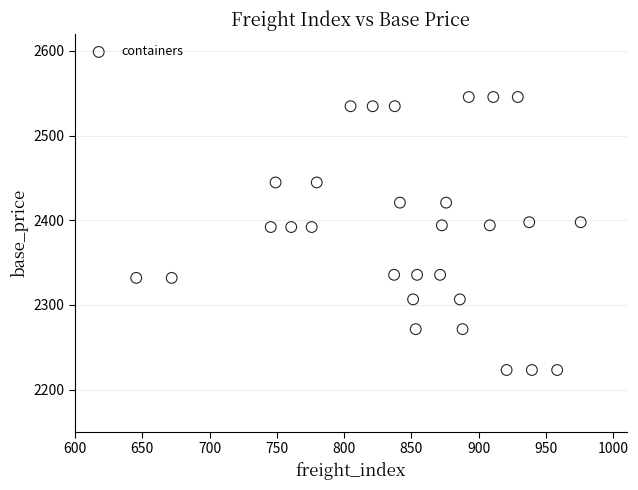

What is the range of X values (max minus min)?

330.2